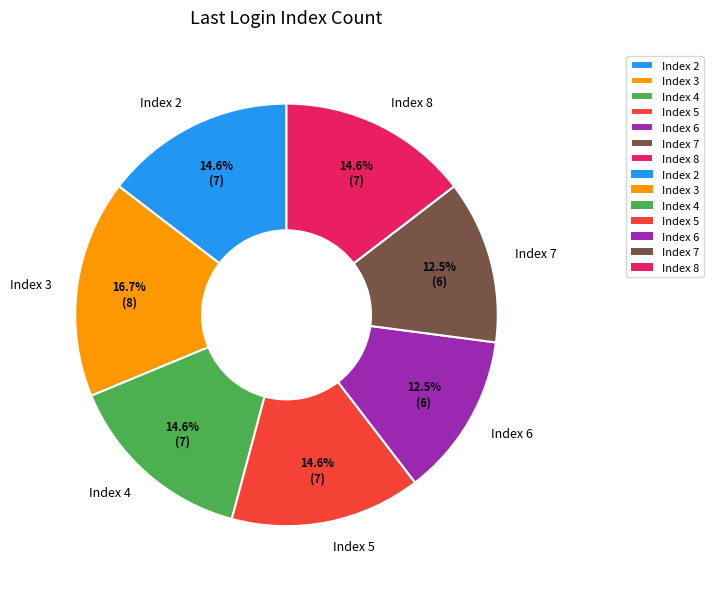

Combined, do Index 6 and Index 4 account for over 50%?

No